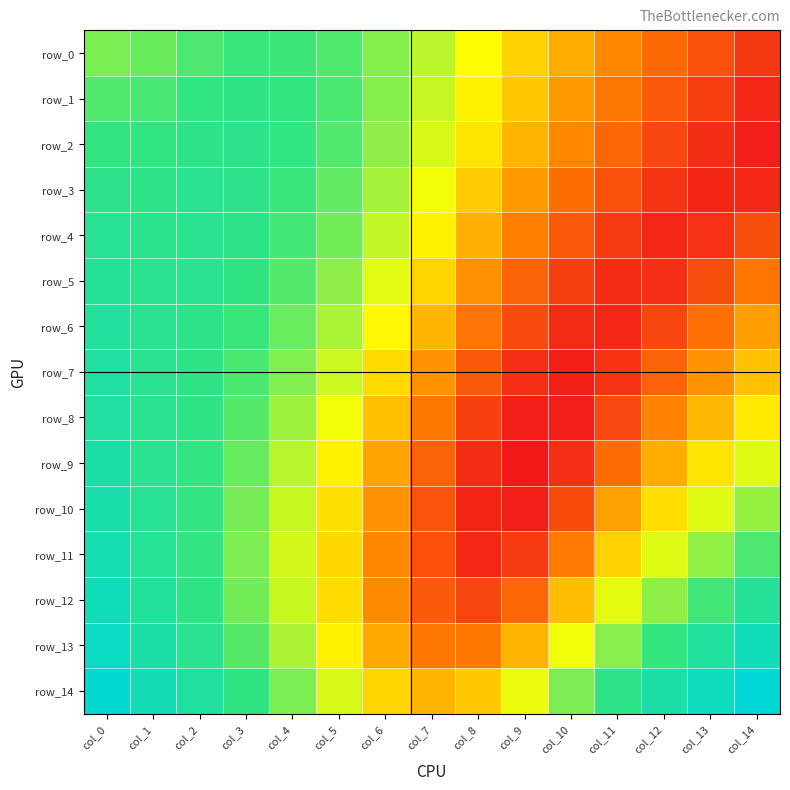

Is the value of row_14 at col_9 greater than the value of row_6 at col_10?

Yes